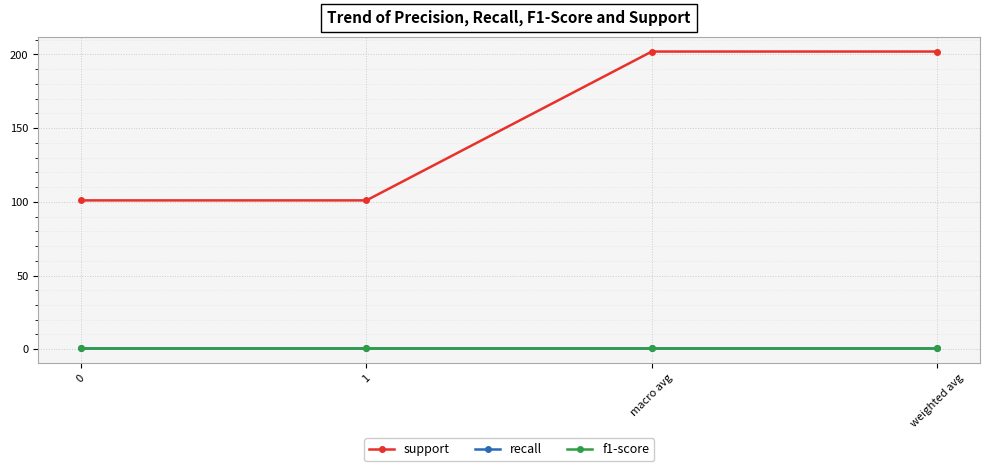

Reading left to right, list all the values displayed in this chart.

support: 0=101.0	1=101.0	macro avg=202.0	weighted avg=202.0
recall: 0=0.8	1=0.8	macro avg=0.8	weighted avg=0.8
f1-score: 0=0.8	1=0.8	macro avg=0.8	weighted avg=0.8